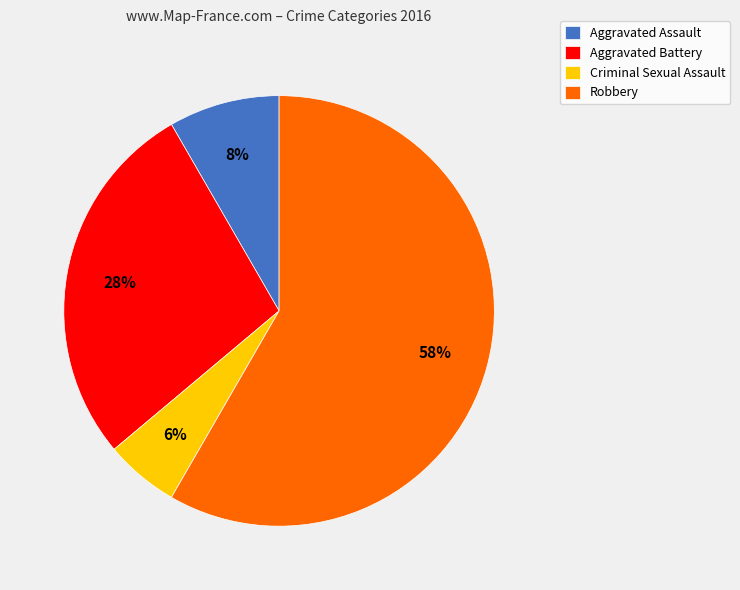

Count the number of slices in the pie.

4